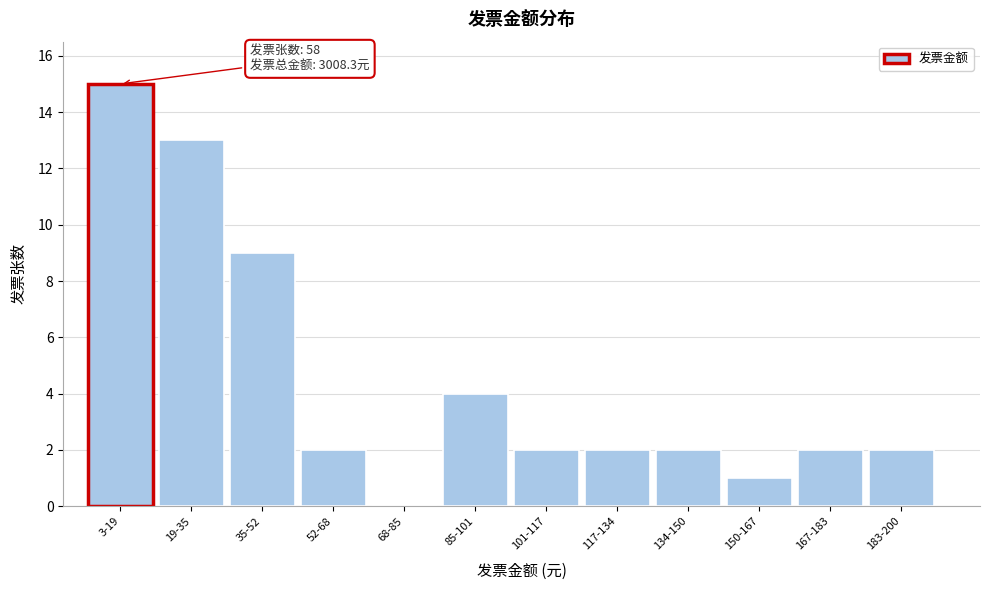

Reading left to right, extract all data points from this chart.

3-19=15	19-35=13	35-52=9	52-68=2	68-85=0	85-101=4	101-117=2	117-134=2	134-150=2	150-167=1	167-183=2	183-200=2